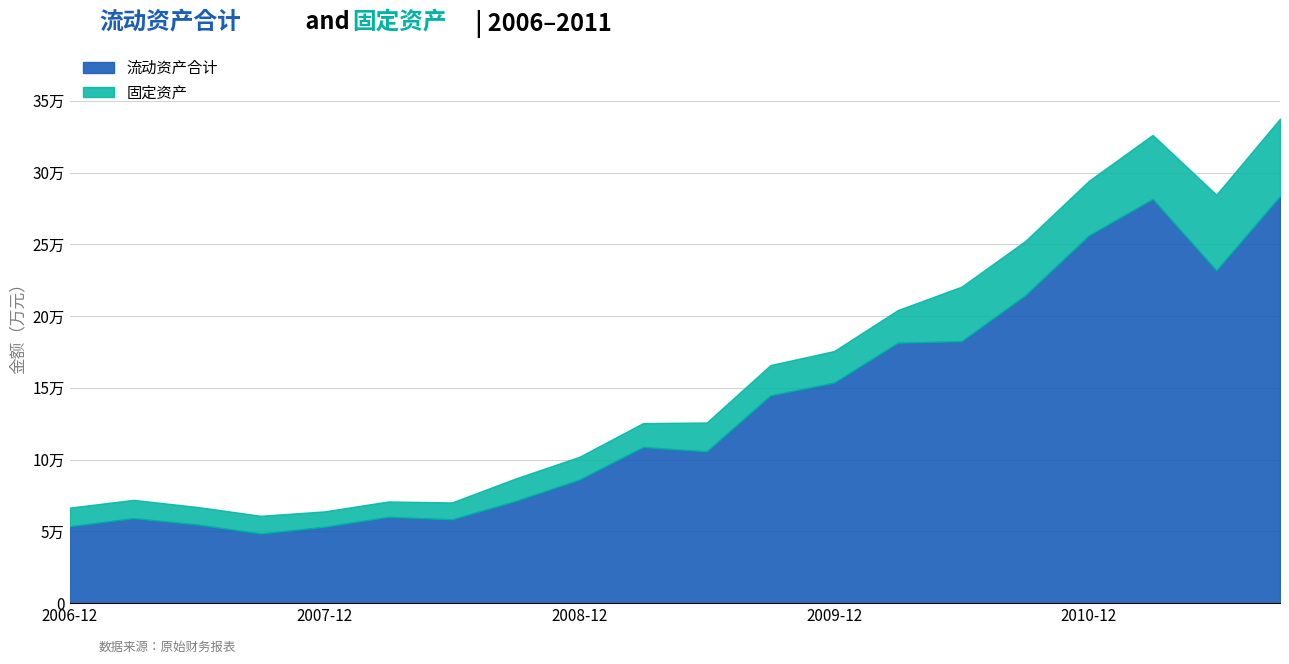

Does the chart display data point markers on the line(s)?

No